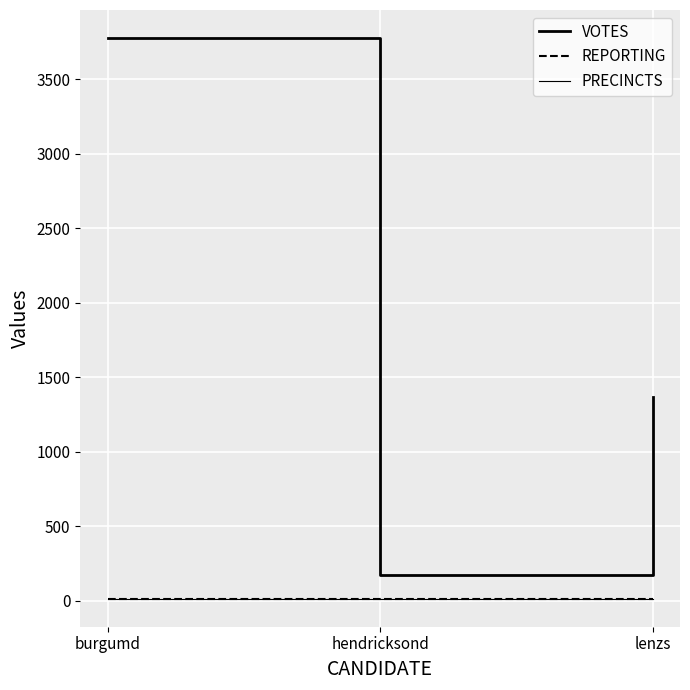

Does the chart display data point markers on the line(s)?

No